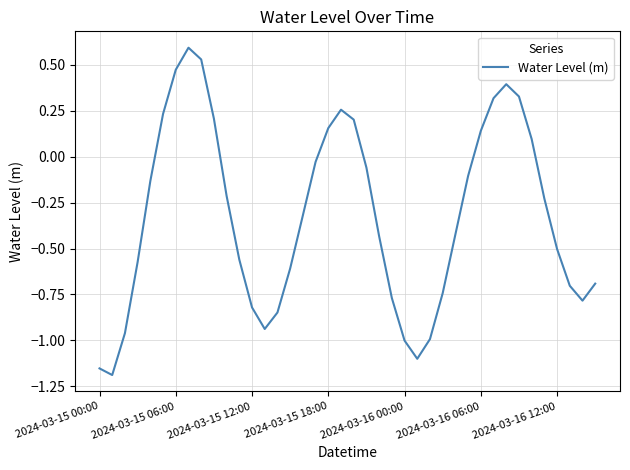

How many points are higher than both their immediate neighbors (excluding endpoints)?

3